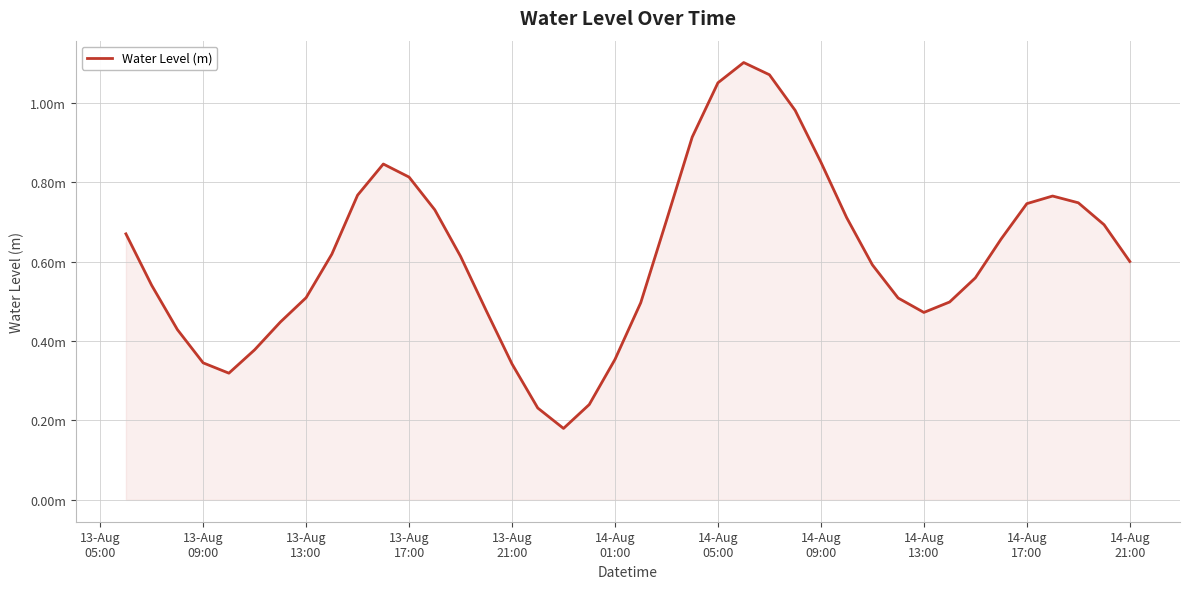

What is the sum of all values?

24.6